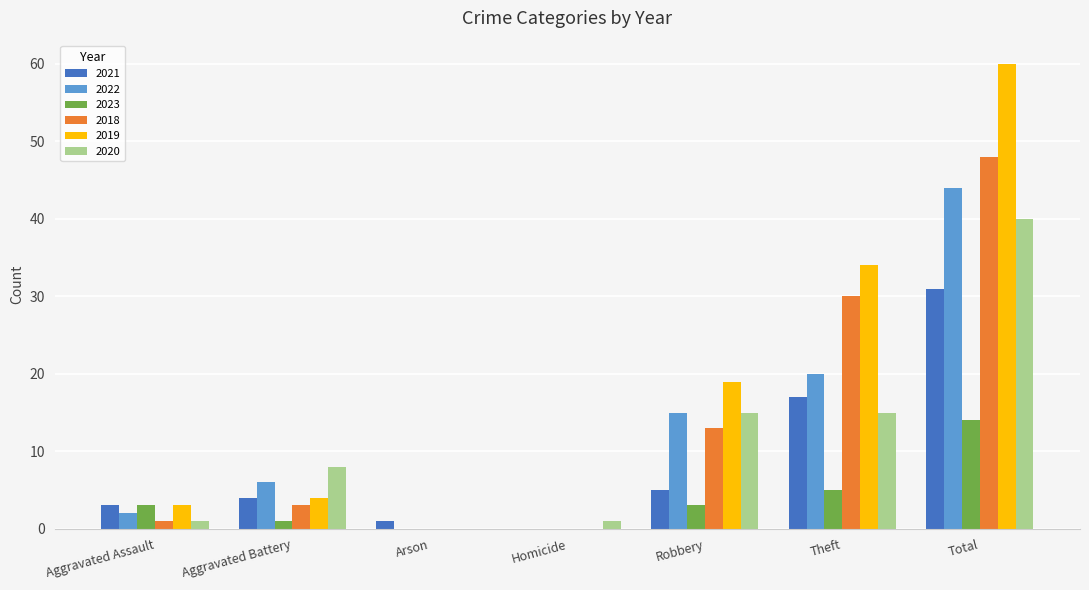

What is the difference between the 2021 values at Robbery and Theft?

12